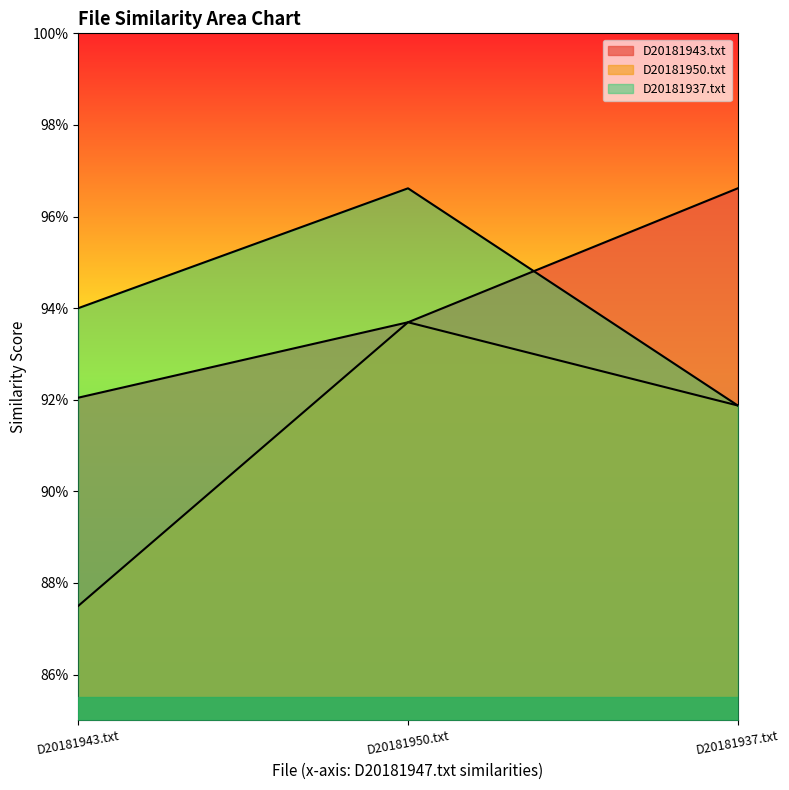

What is the highest value of the D20181937.txt series?

1.0